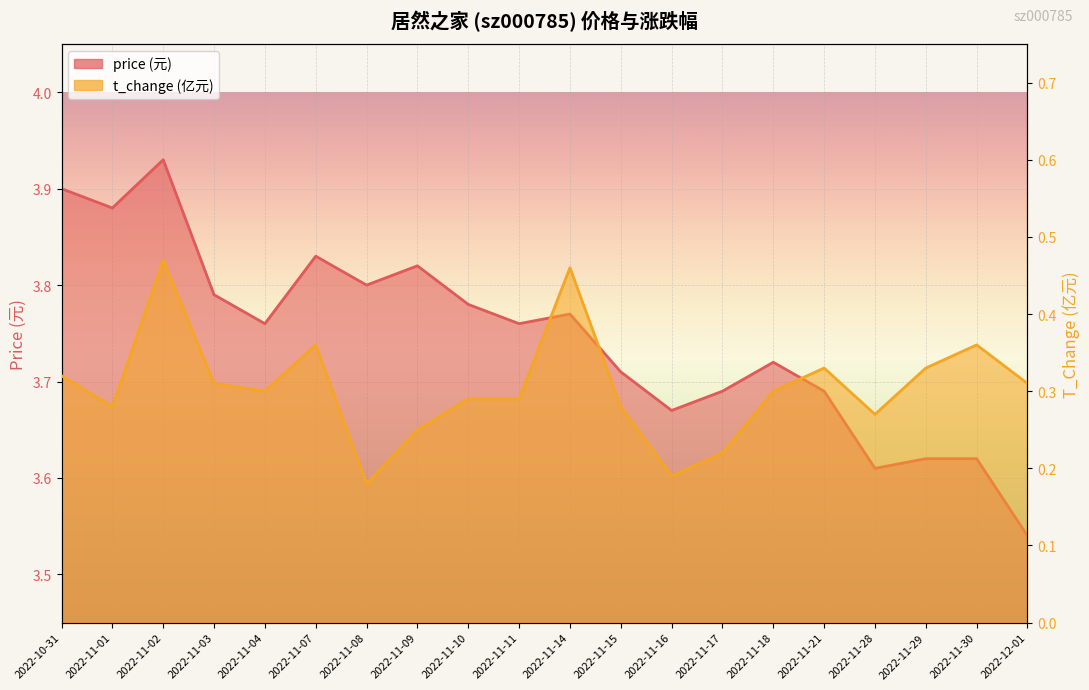

At which category does the chart reach its minimum across all series?

2022-11-08